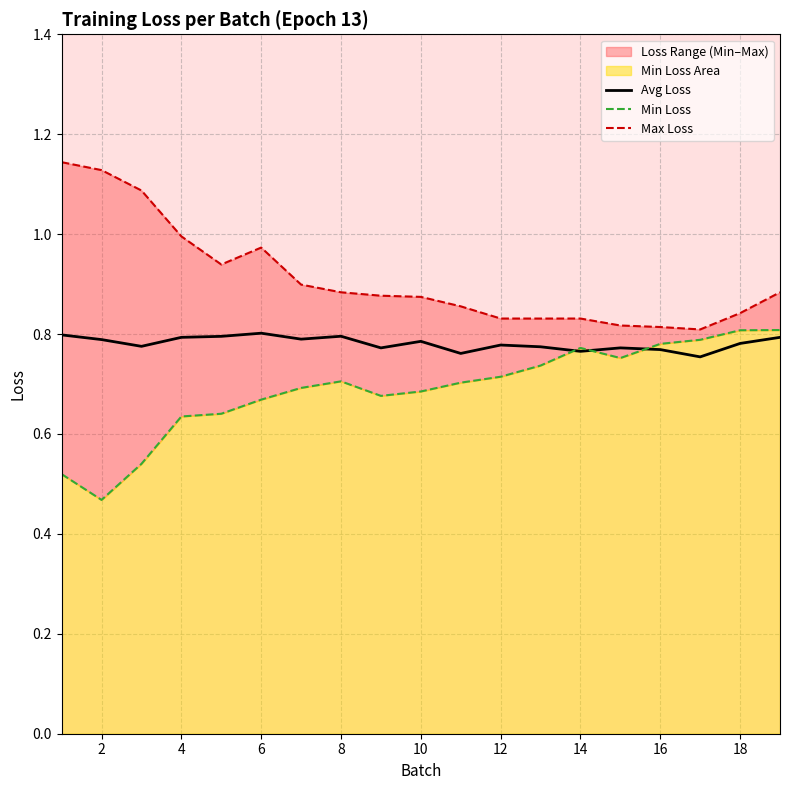

What is the average value of the Min Loss series?

0.7